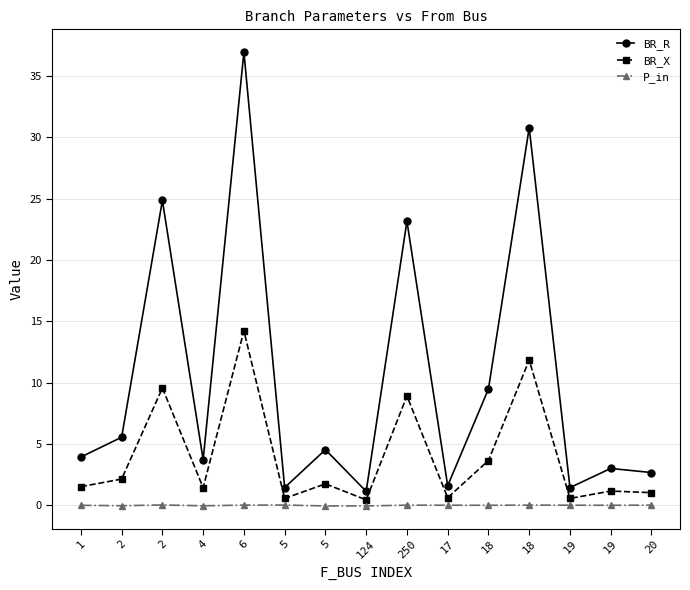

Does the chart have visible grid lines?

Yes